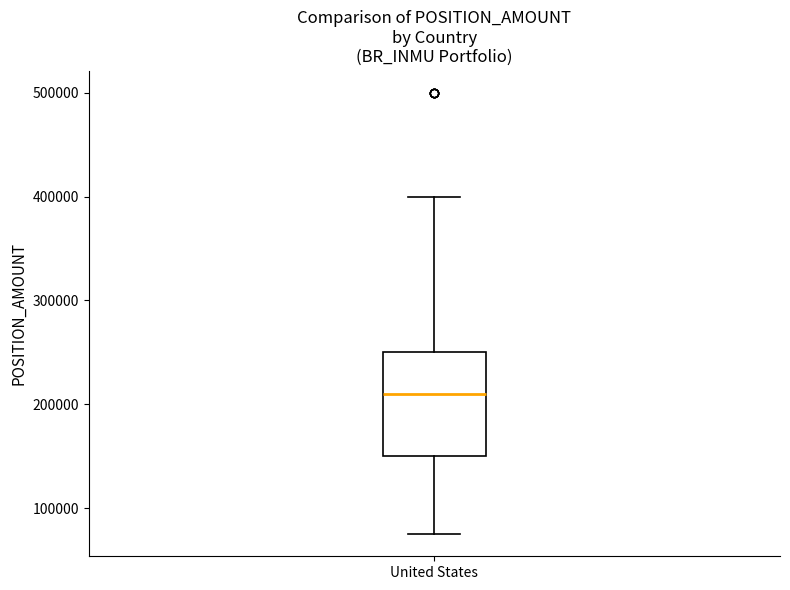

Read this box plot against the y-axis: the position of the median line, the range covered by the box, and the ends of both whiskers. The values are not printed on the chart, so give them approximately, as read against the axis.

median 210000, box 150000 to 250000, whiskers 80000 to 400000